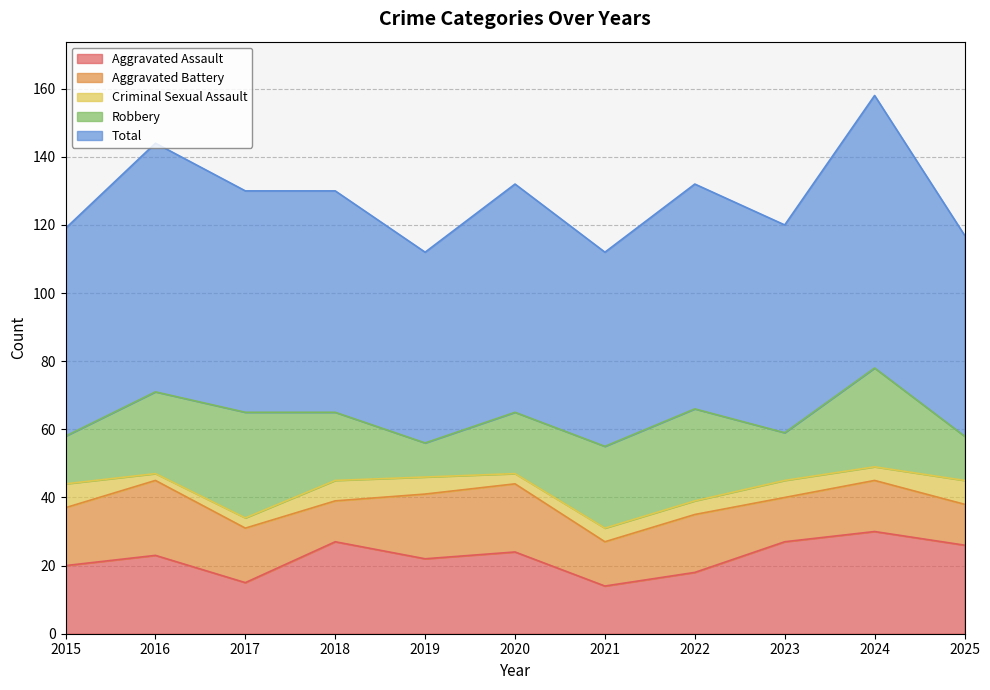

How many Aggravated Battery values are between 13 and 19?

7